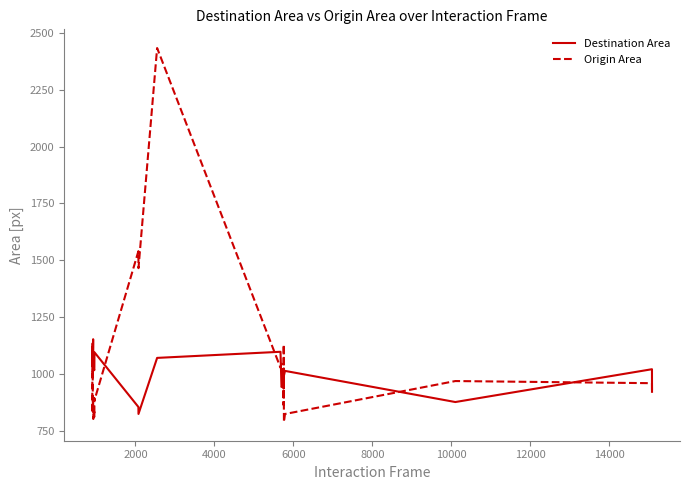

Rank the series by their maximum value, from lowest to highest.

Destination Area, Origin Area